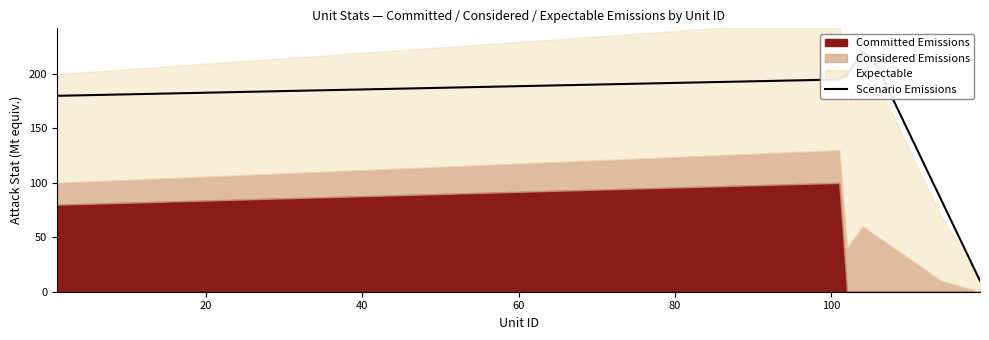

The chart shows a value of 9 at 18. True or false?

False